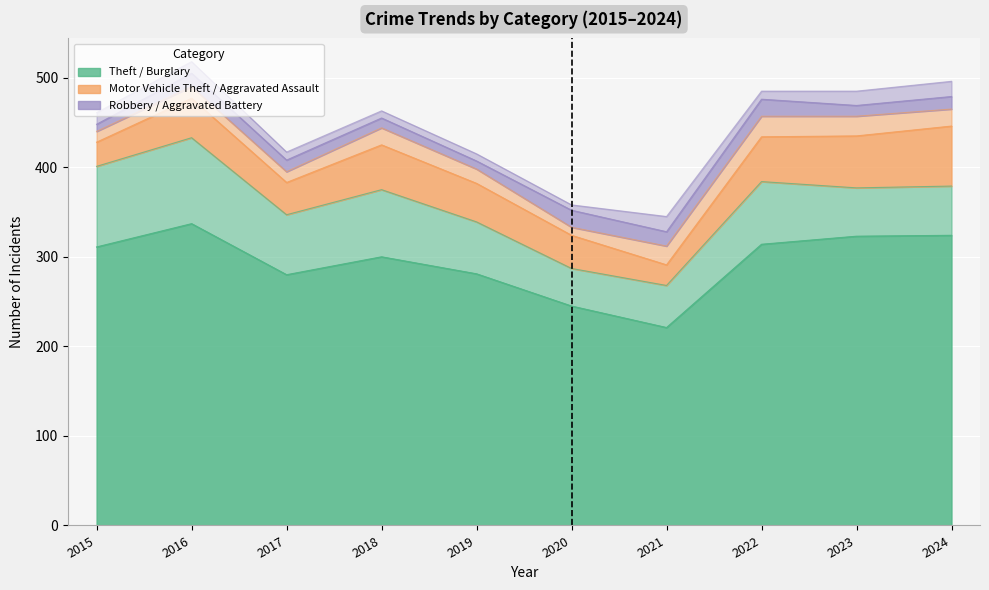

What is the difference between the maximum and minimum values in the Aggravated Battery series?

11